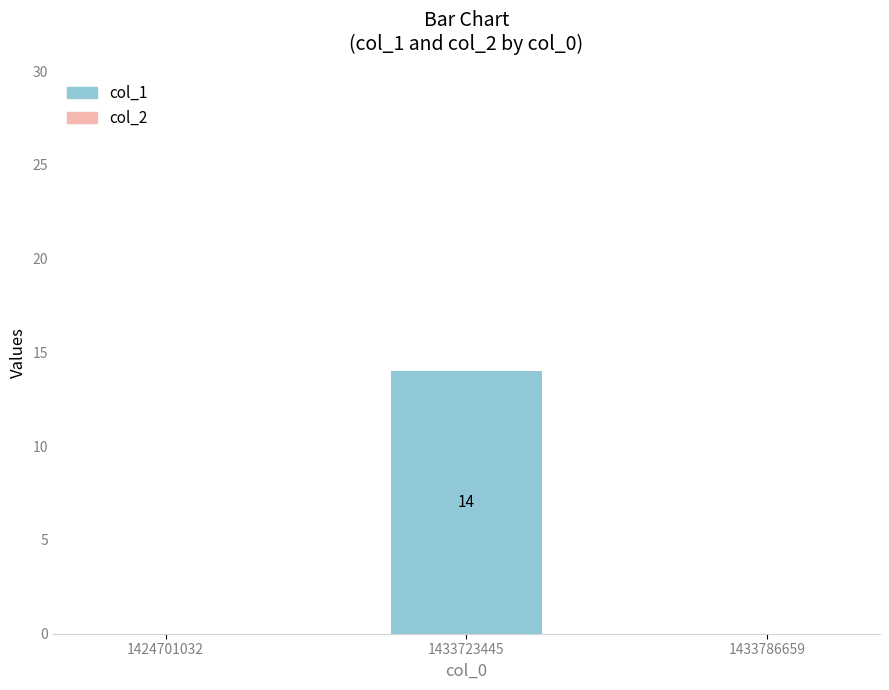

The value at 1433723445 is 14. True or false?

True